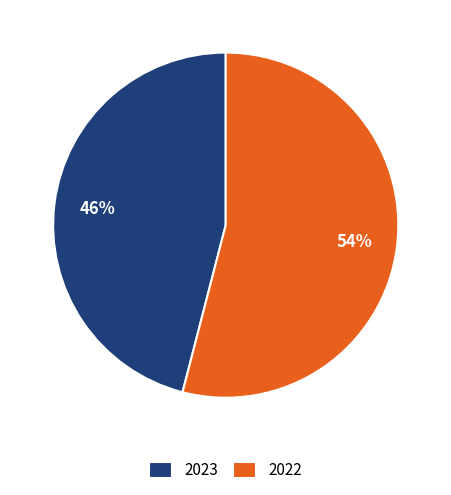

What is the ratio of the value at 2022 to the value at 2023?

1.2